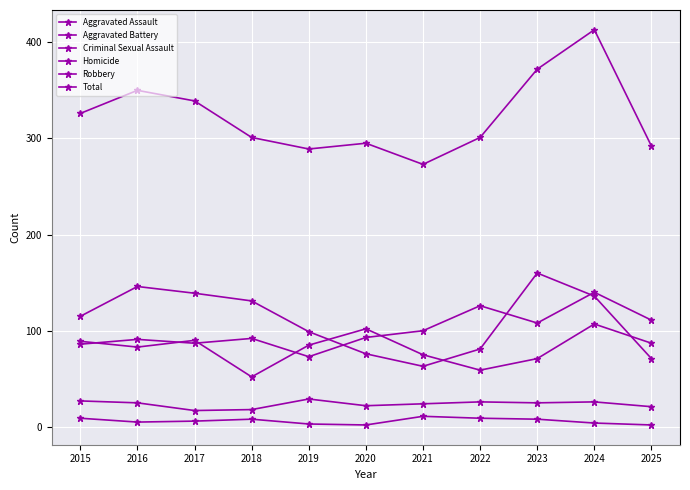

What is the highest value of the Homicide series?

11